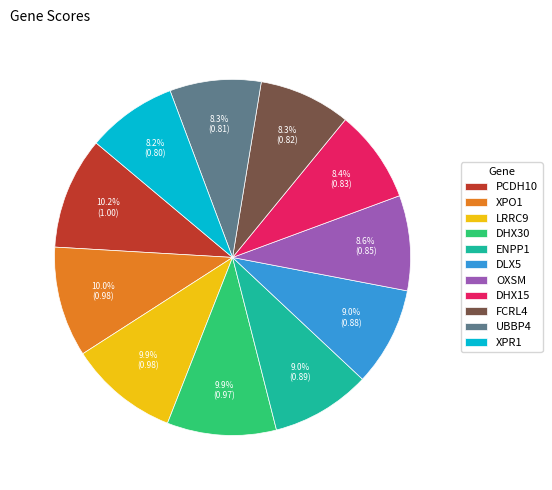

Is the sum of DHX15 and DLX5 greater than half?

No